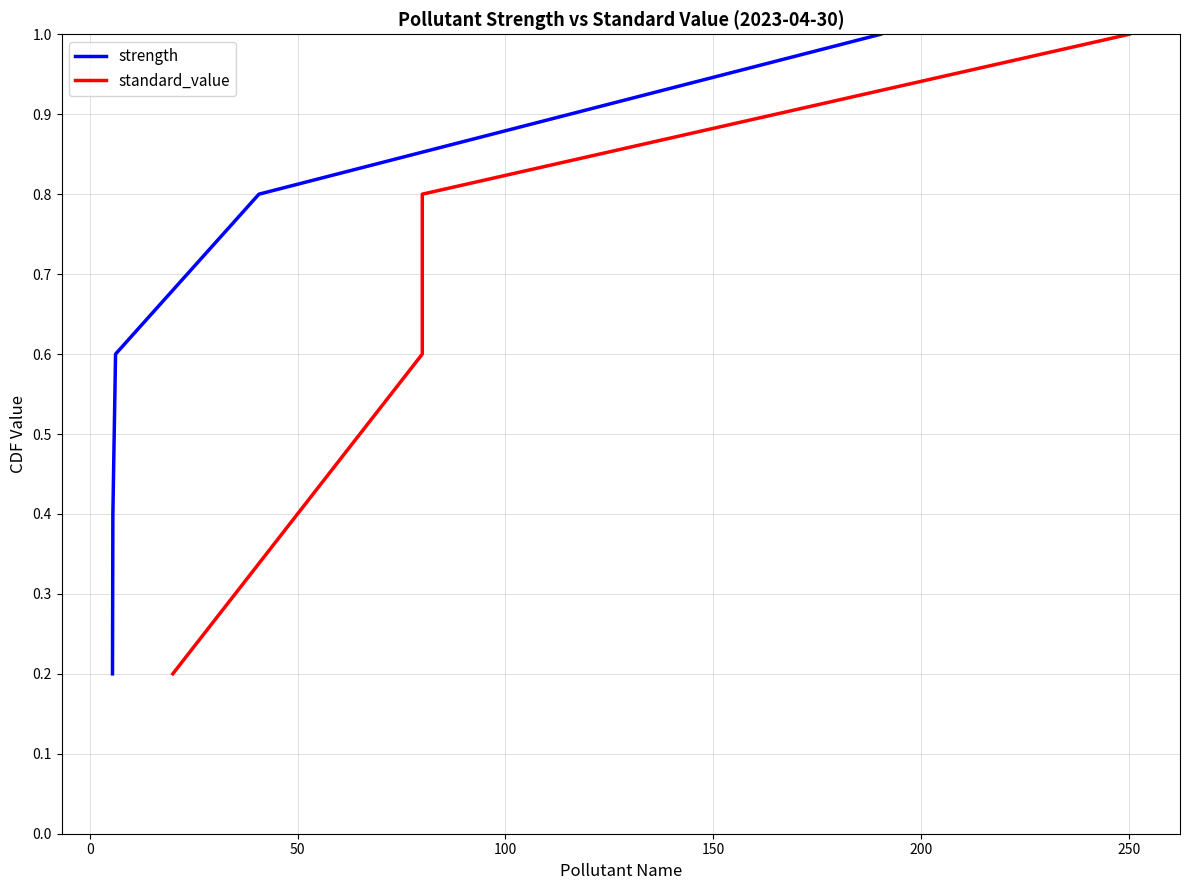

What is the maximum value for strength?

1.0